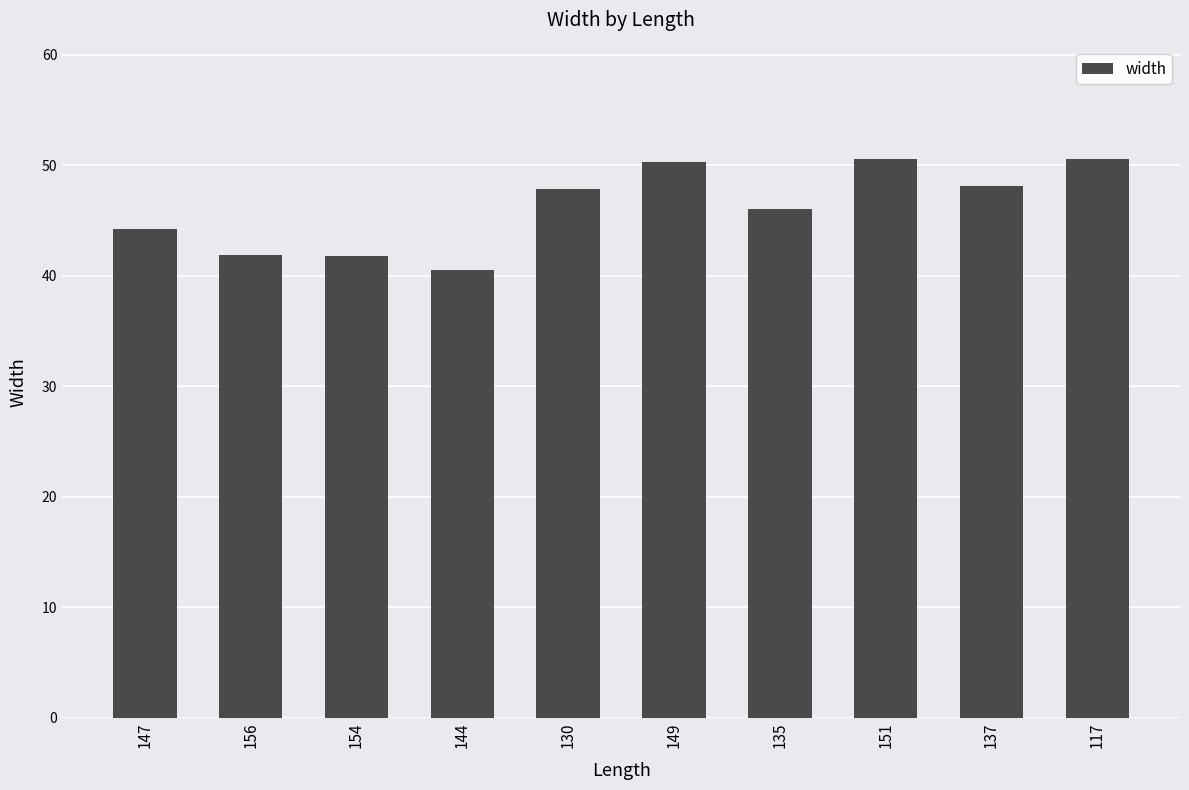

Does the chart contain stacked bars?

No